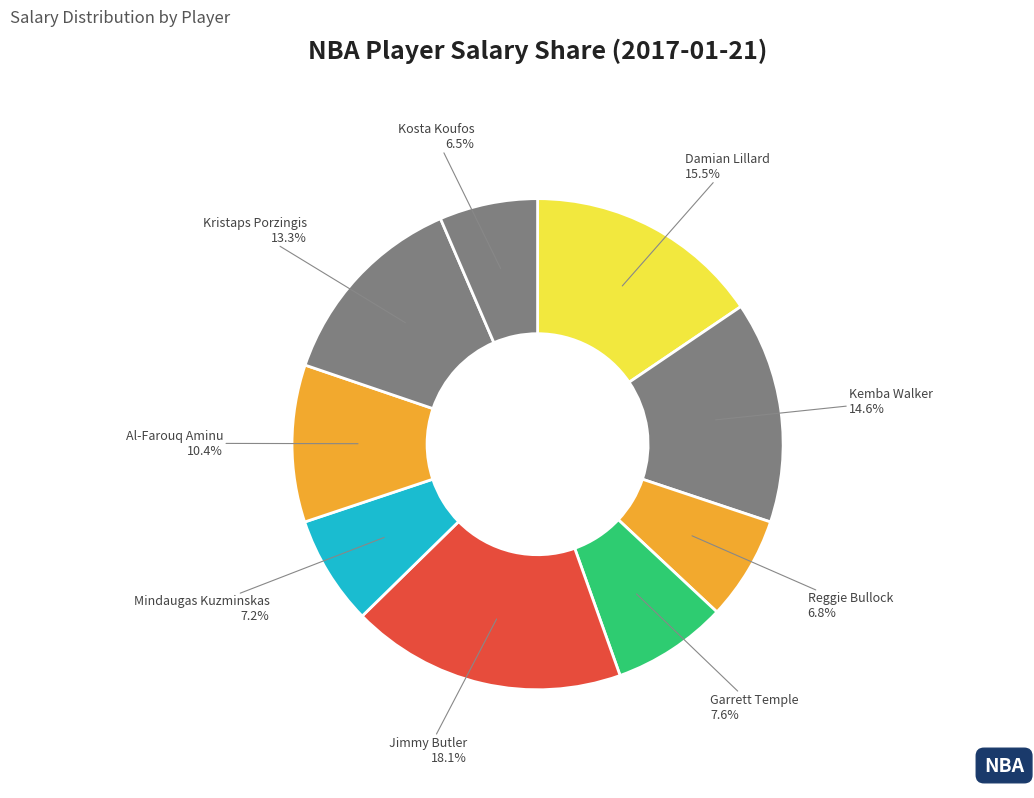

Does Kosta Koufos represent more than half of the total?

No